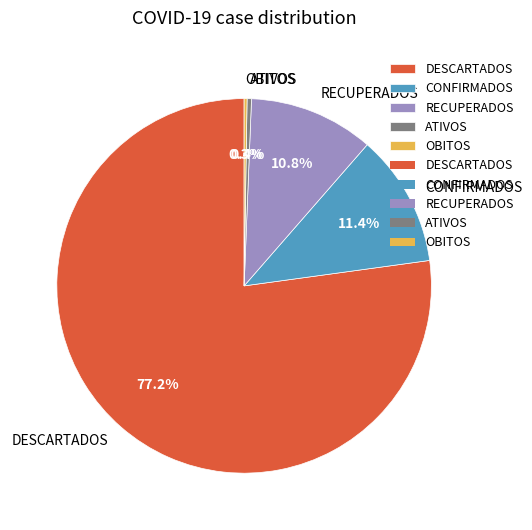

To the nearest percent, what is the average slice percentage?

20%